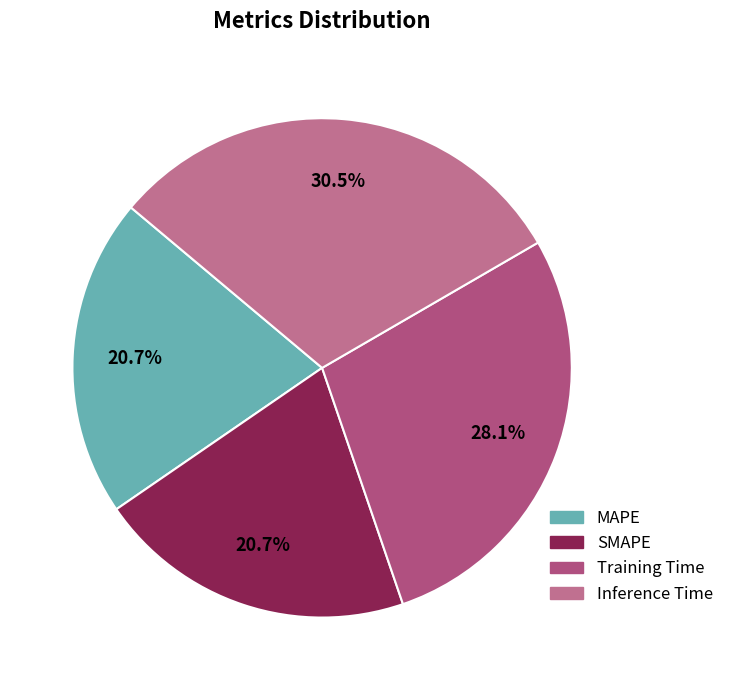

Is there any slice that represents more than half of the pie?

No